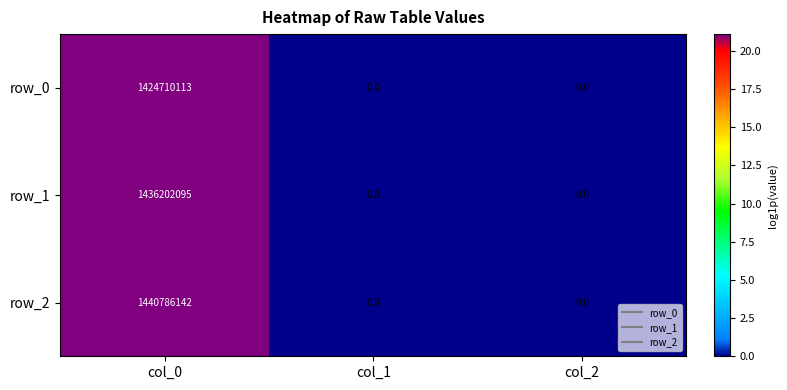

What value does the row_1 series have at col_0?

1436202095